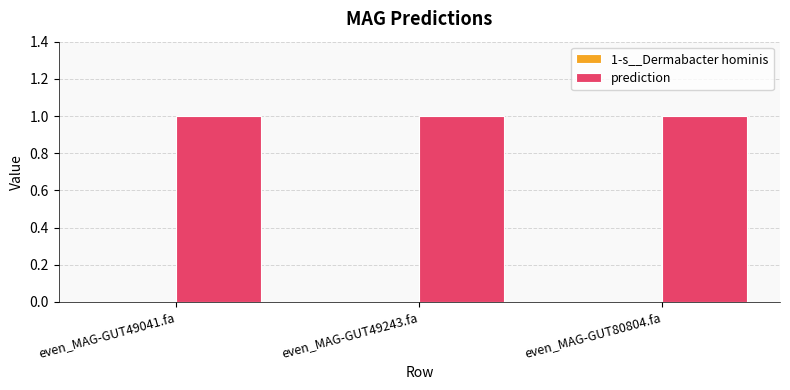

The value of 1-s__Dermabacter hominis at even_MAG-GUT80804.fa is 0. True or false?

True